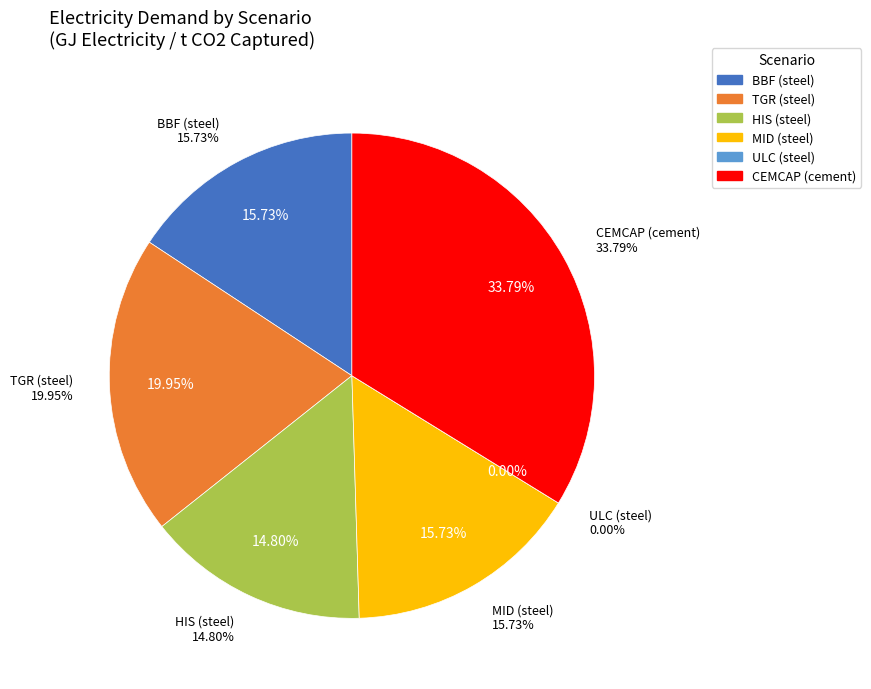

How many segments does this pie chart have?

6